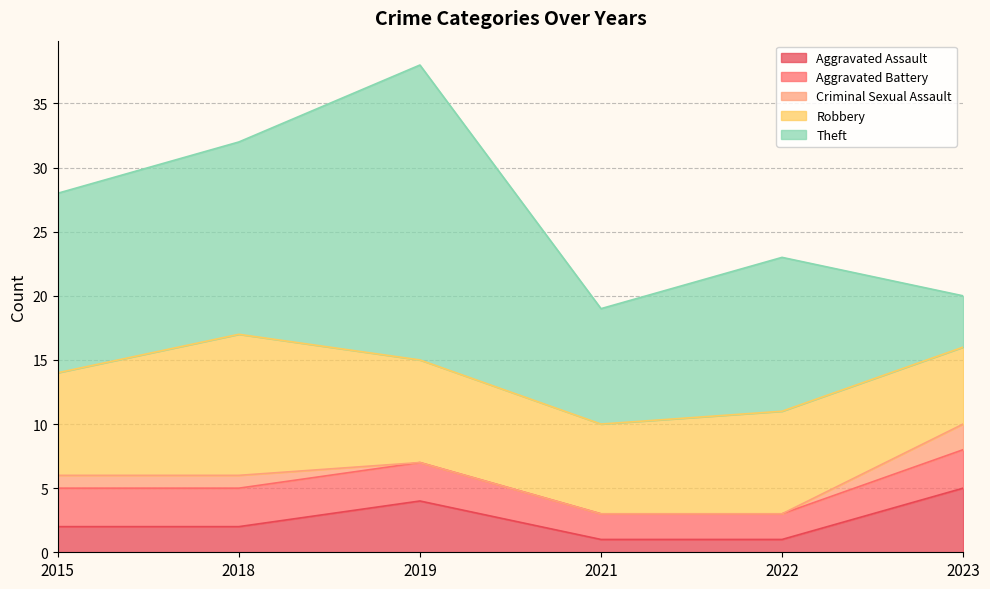

What is the value of the Aggravated Battery point at the 2nd from the left?

3